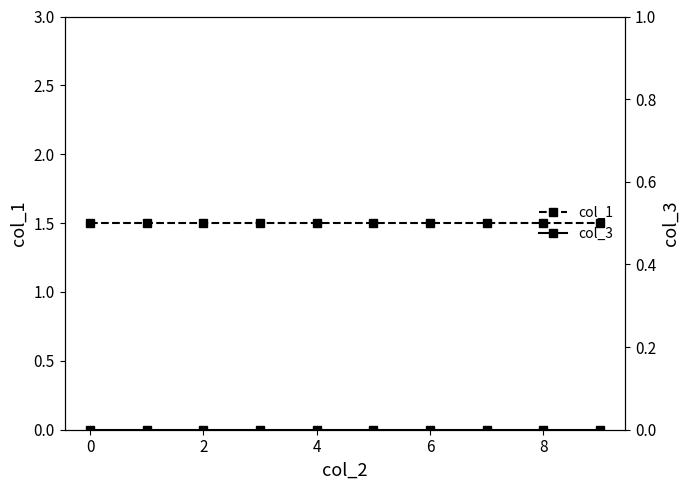

List the series in order of their overall mean, lowest first.

col_3, col_1